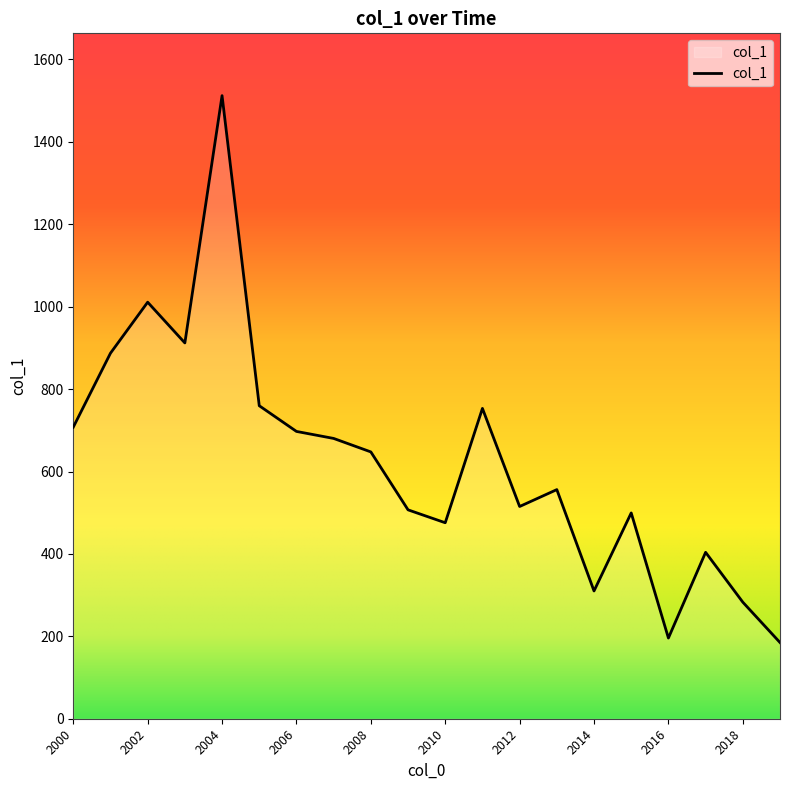

What is the greatest value displayed?

1512.3